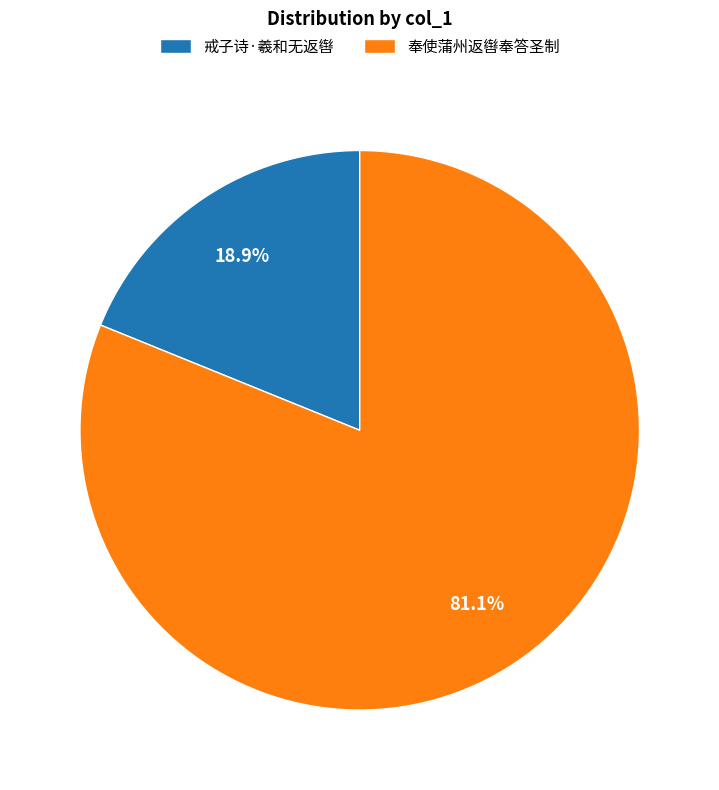

How many slices are in this pie chart?

2